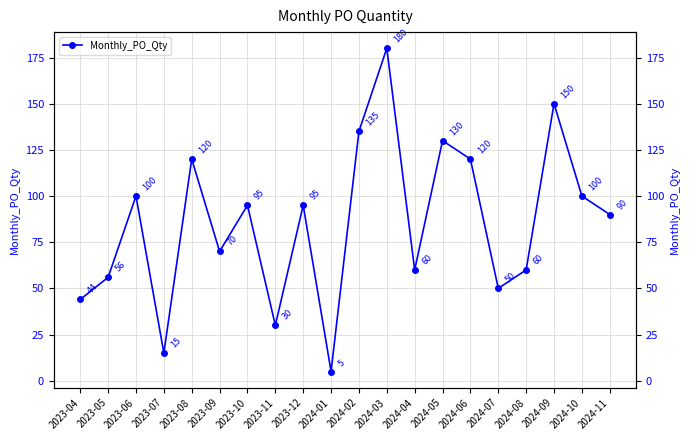

Does the chart display data point markers on the line(s)?

Yes